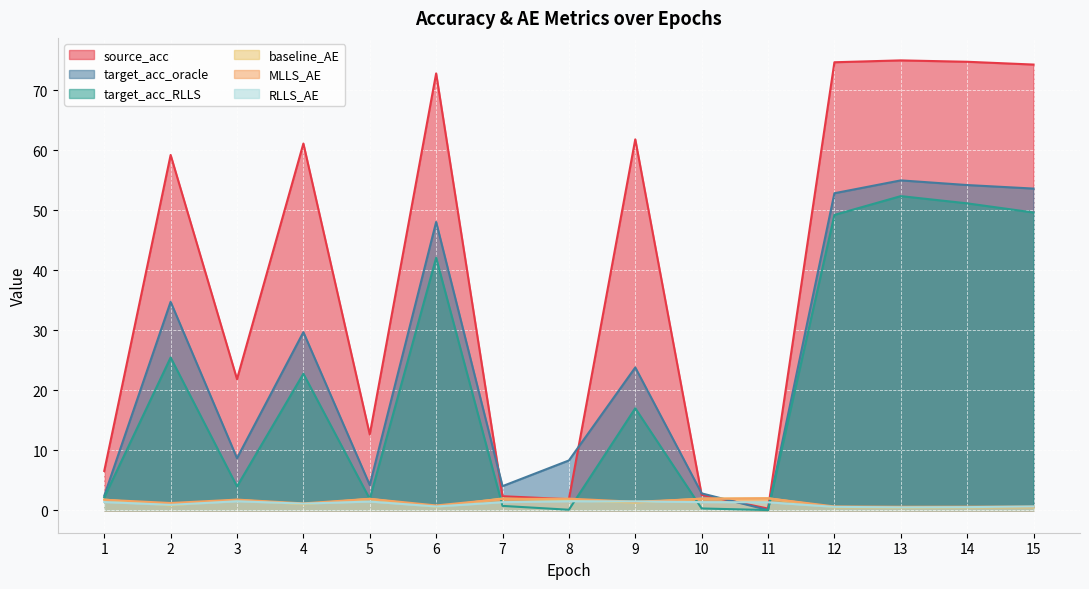

What is the total value across all series at 11?

5.6